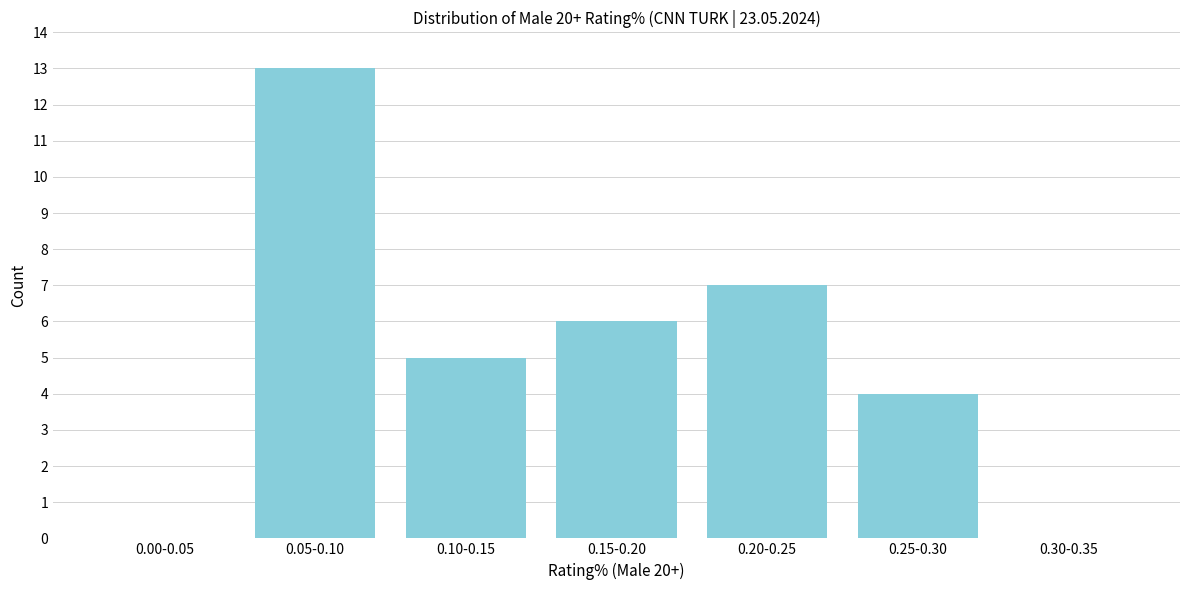

Reading left to right, what are all the values shown in this chart?

0.00-0.05=0	0.05-0.10=13	0.10-0.15=5	0.15-0.20=6	0.20-0.25=7	0.25-0.30=4	0.30-0.35=0